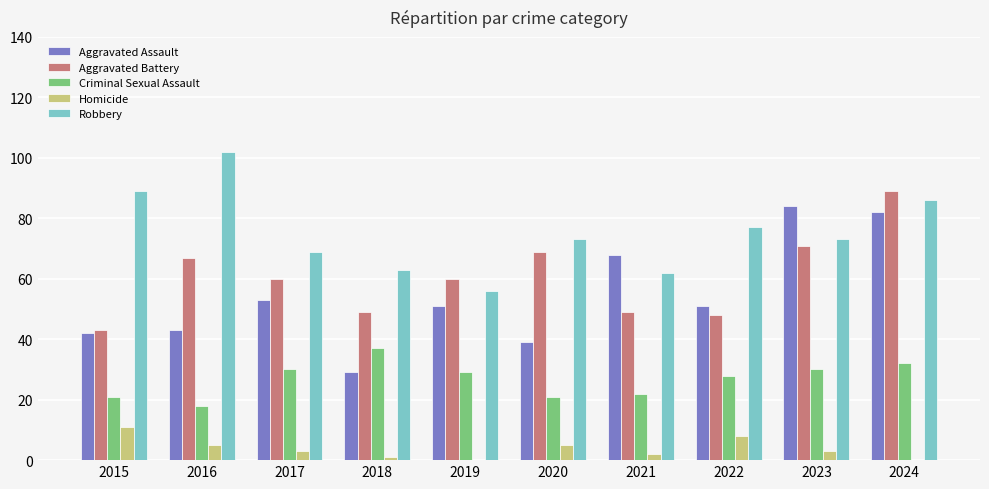

What is the total value across all series at 2017?

215